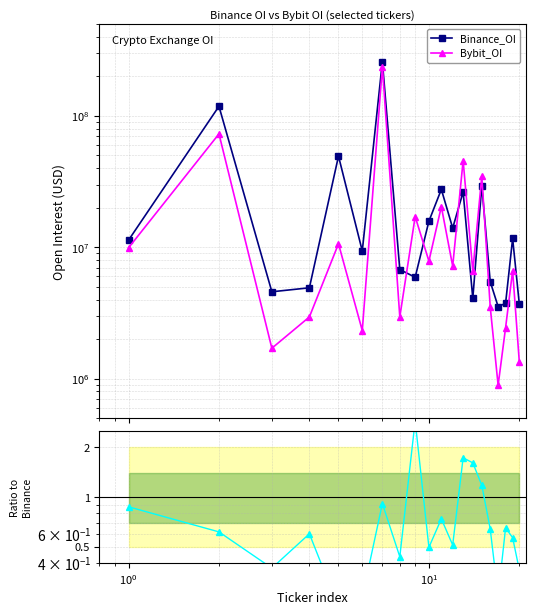

Which series has the widest spread of values?

Binance_OI